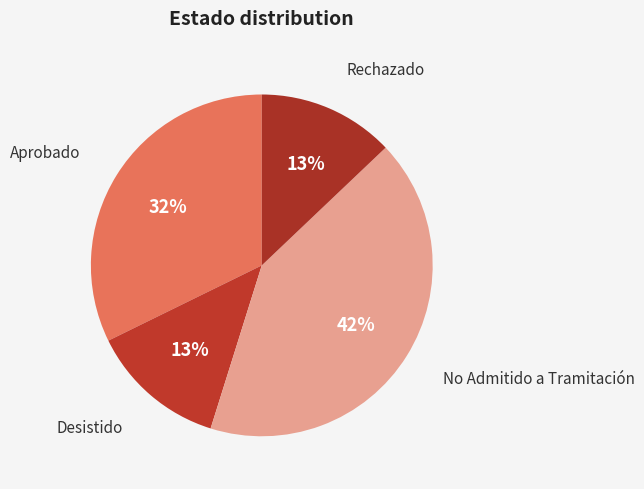

How many slices are in this pie chart?

4